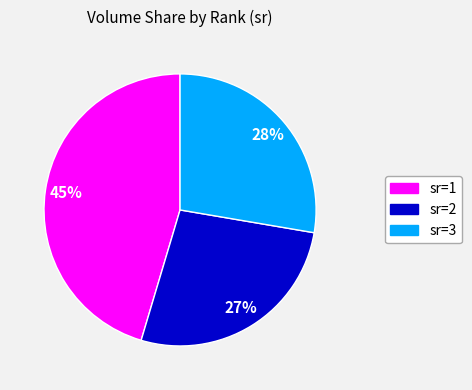

Does any single category account for the majority?

No